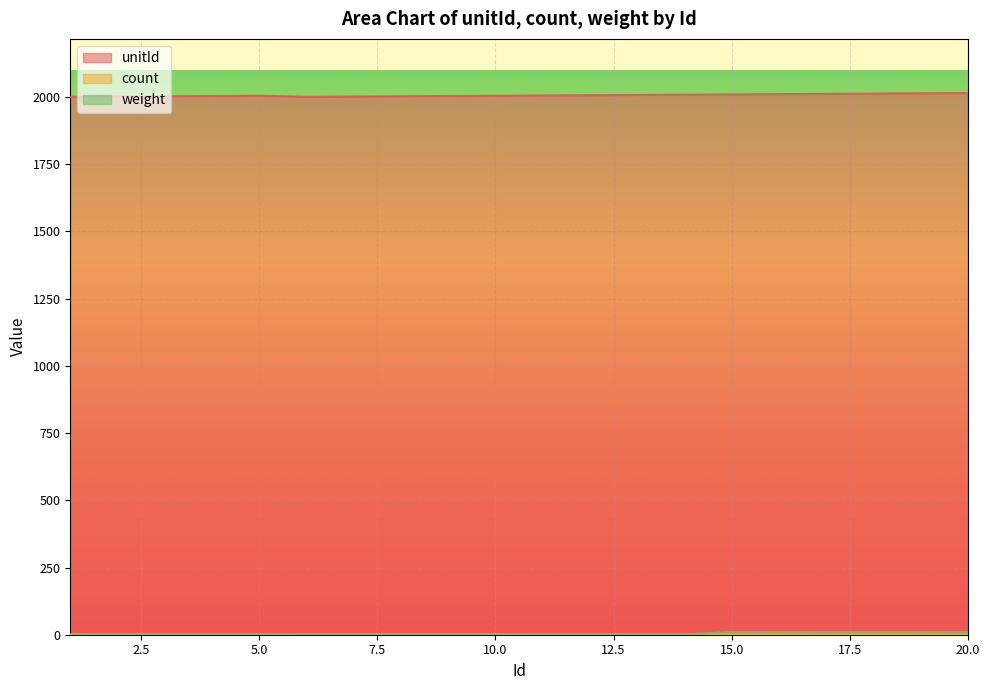

Rank the series at 18 from lowest to highest value.

count, weight, unitId